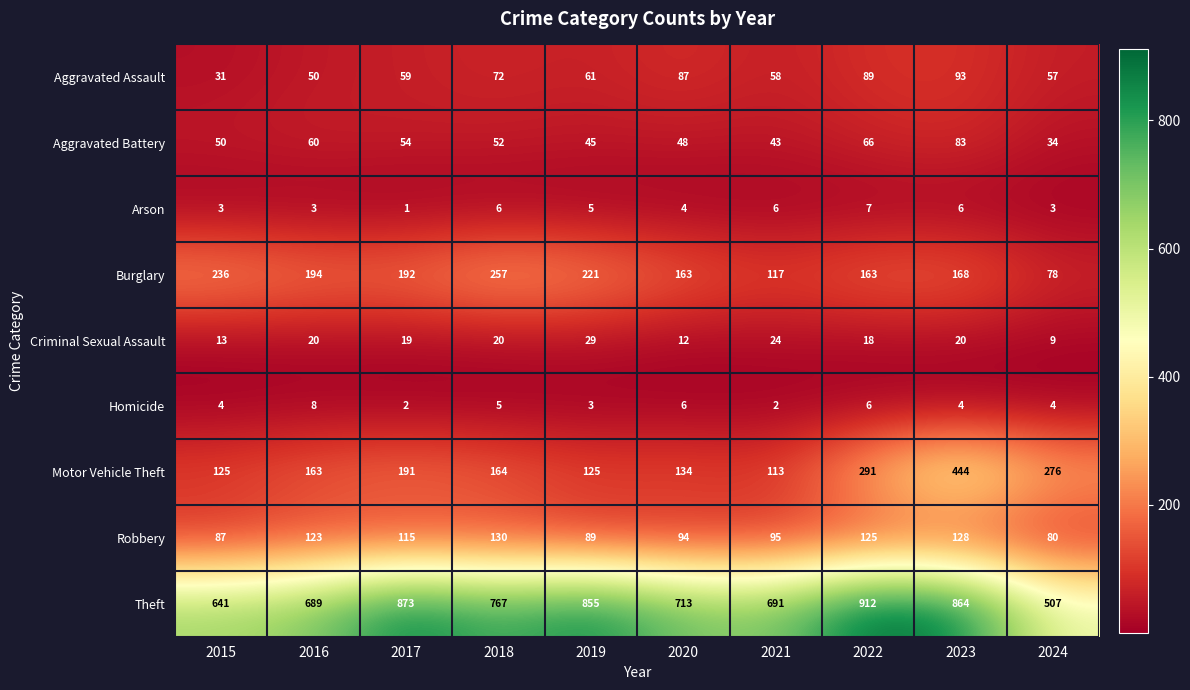

What is the average value of the Homicide series?

4